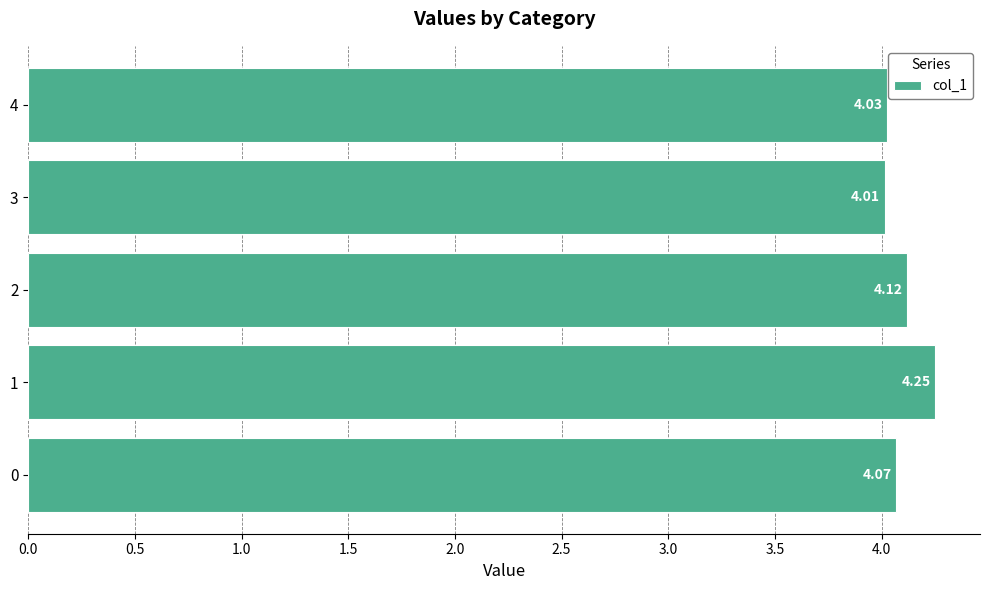

What is the difference between the maximum and minimum values?

0.2